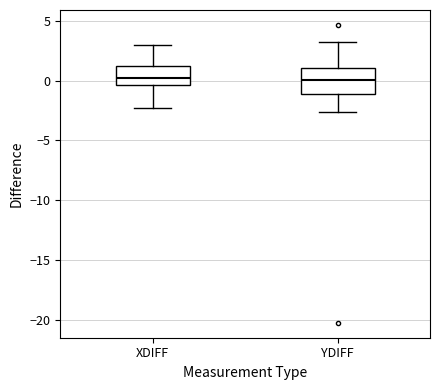

Where does the median line of the box for YDIFF sit on the y-axis? The values are not printed on the chart, so give them approximately, as read against the axis.

0.0